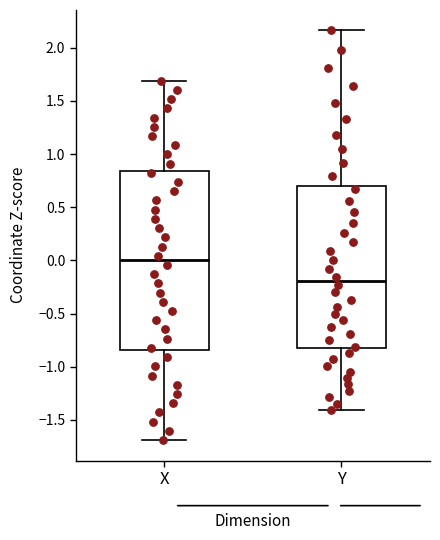

Comparing the boxes themselves (not the whiskers), which one is the tallest?

X